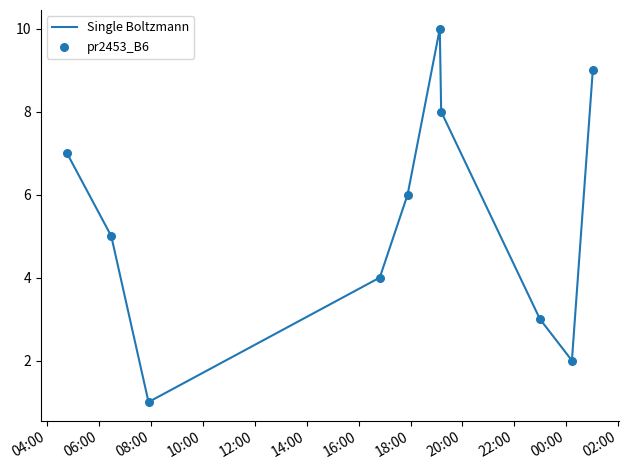

What is the difference between the maximum and minimum values?

9